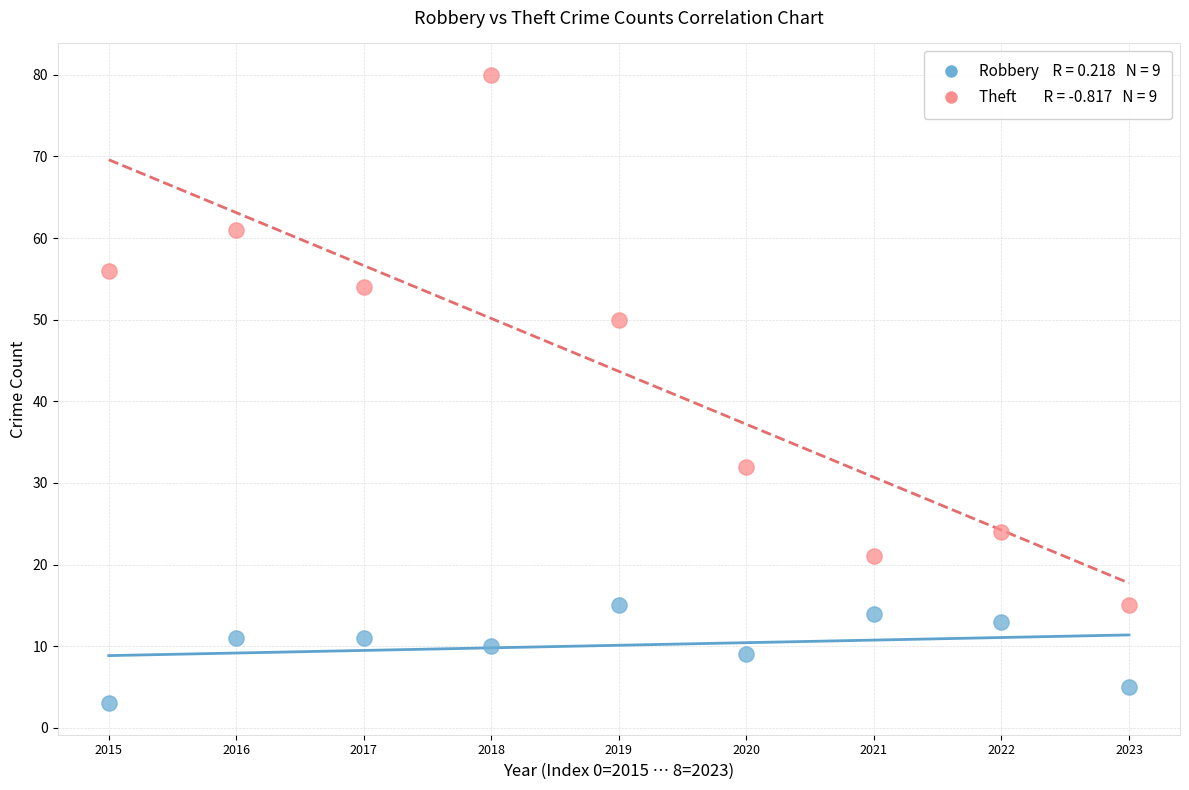

Across all data points, what is the range of Y values (max minus min)?

77